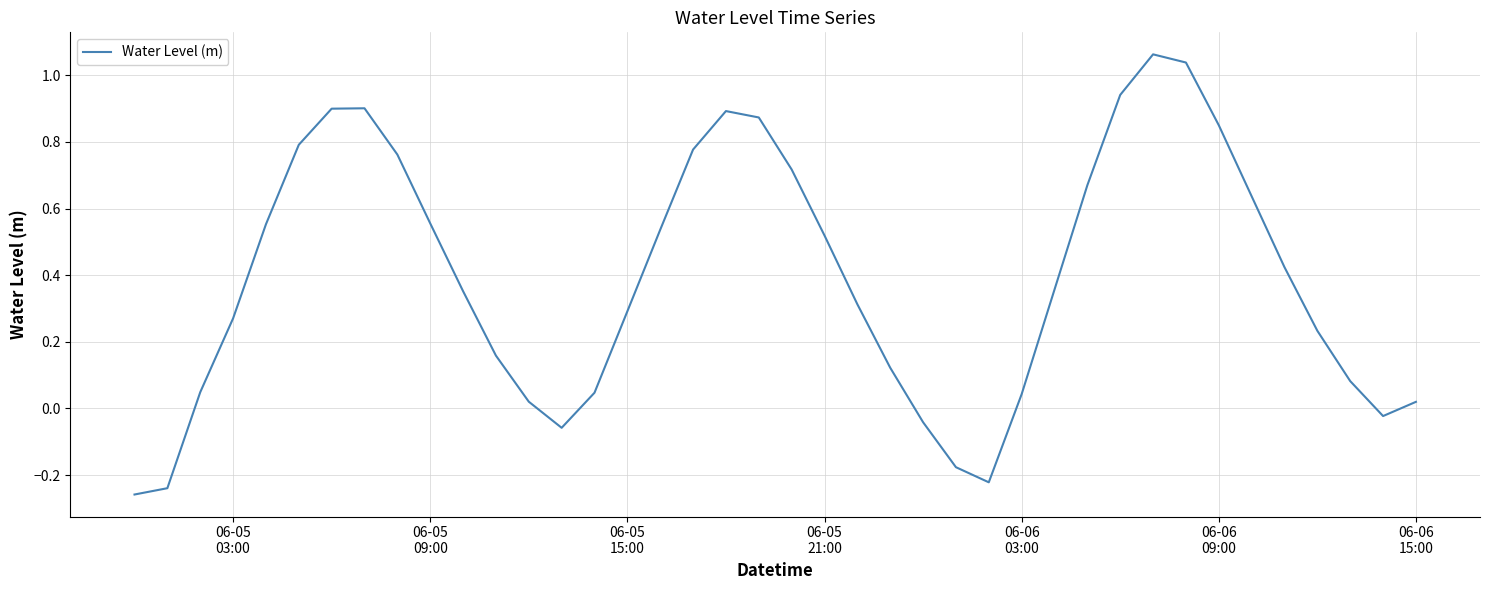

What is the difference between the maximum and minimum values?

1.3